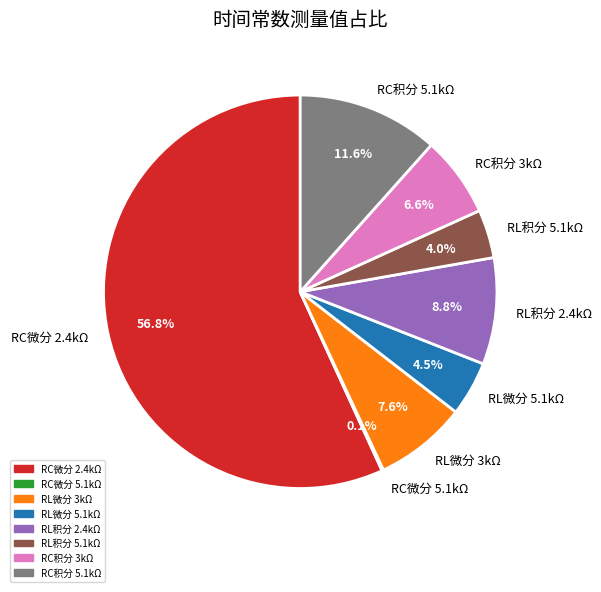

To the nearest percent, what is the average slice percentage?

12%